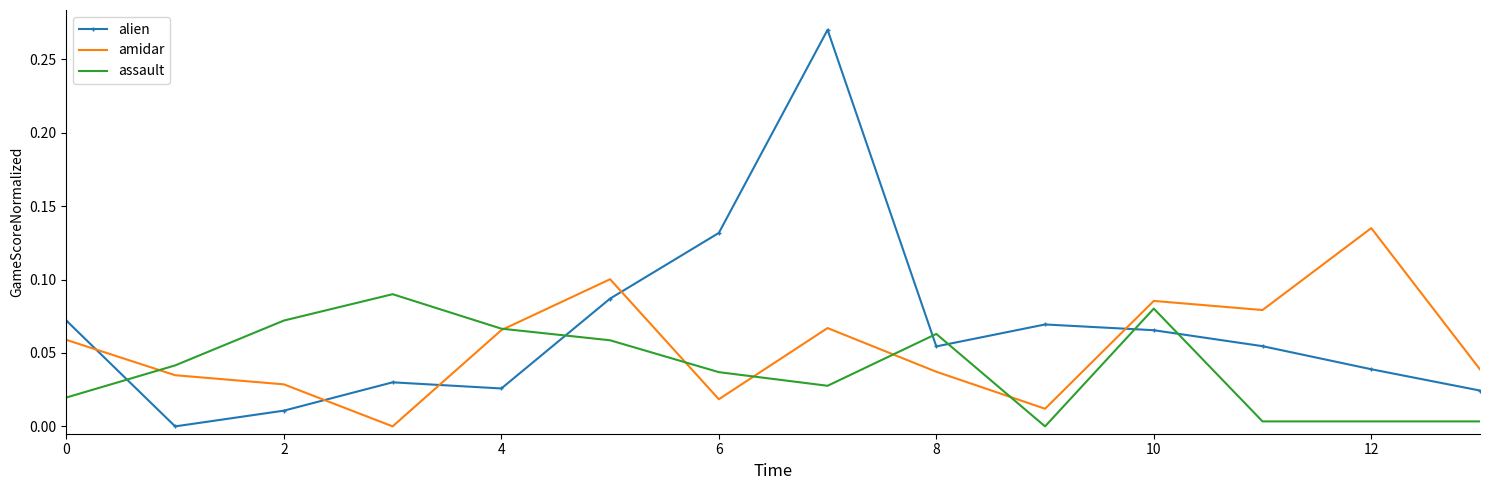

In amidar, how many points are lower than both neighbors (excluding endpoints)?

4